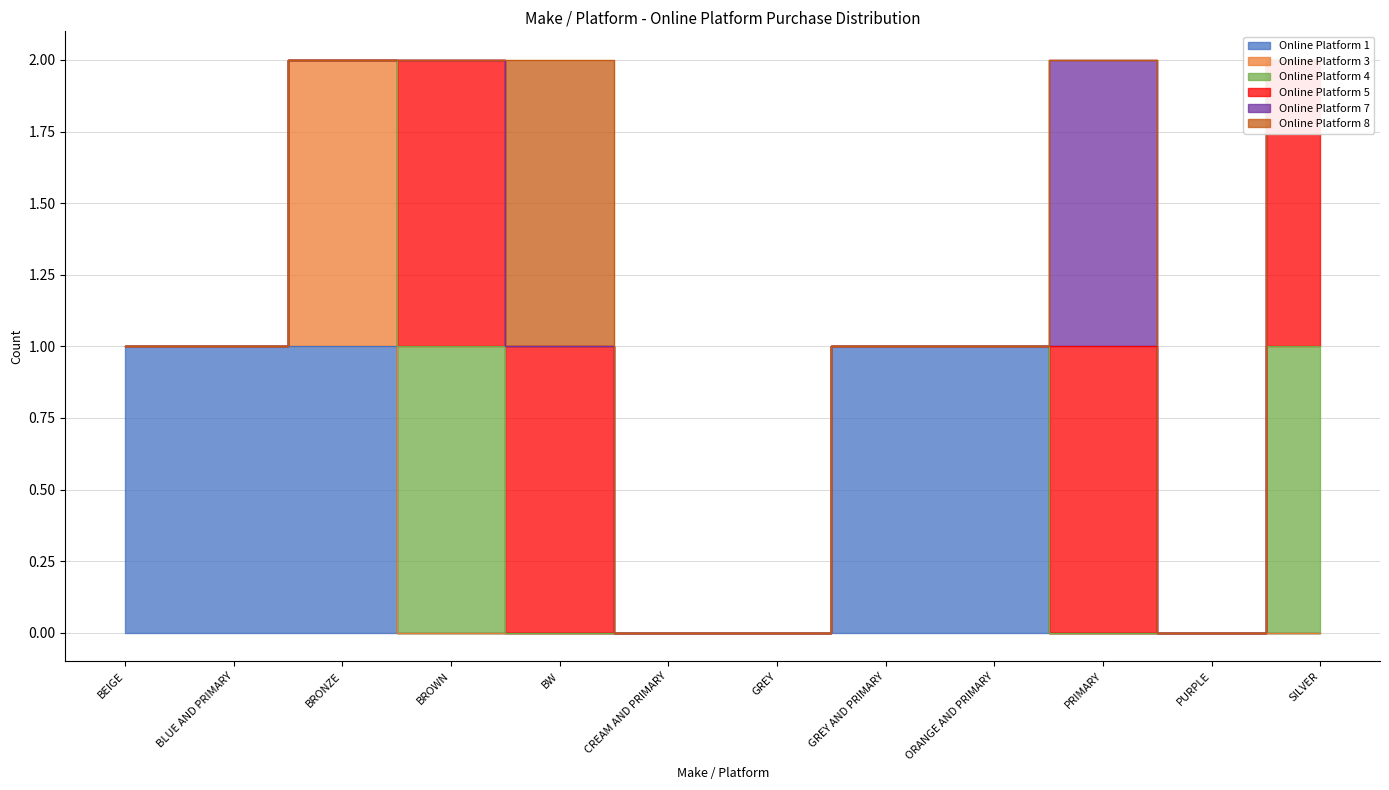

Does the chart display data point markers on the line(s)?

No